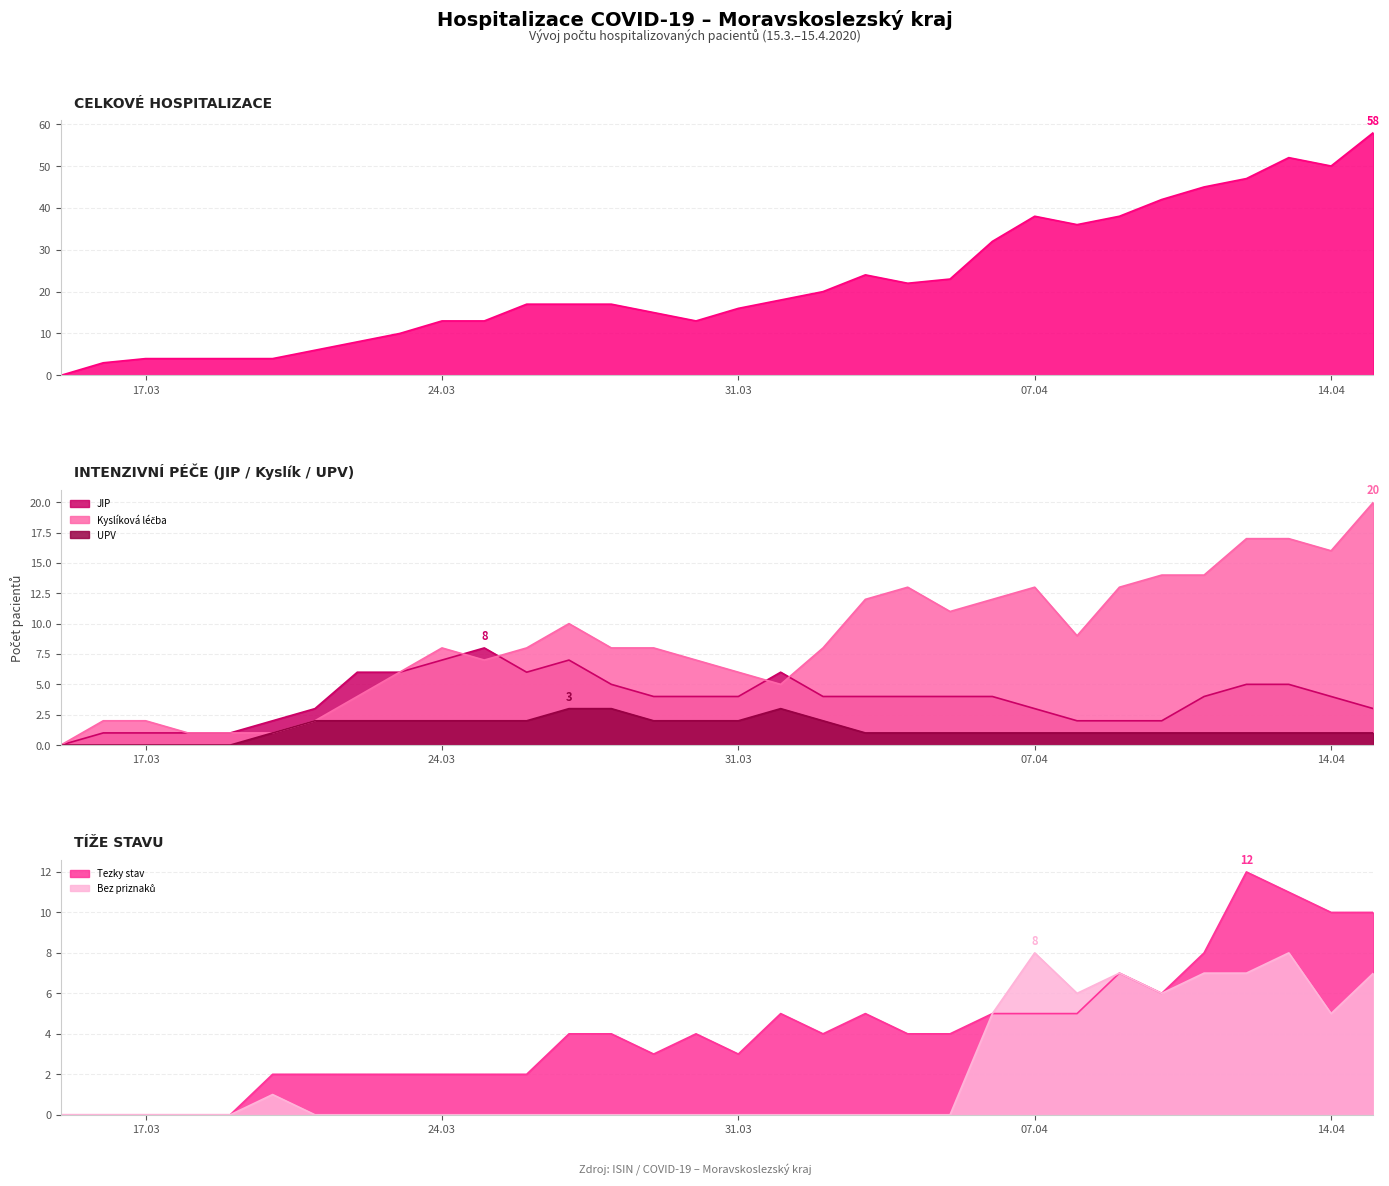

Reading left to right, list all the values displayed in this chart.

Aktualni pocet hospitalizovanych: 0	3	4	4	4	4	6	8	10	13	13	17	17	17	15	13	16	18	20	24	22	23	32	38	36	38	42	45	47	52	50	58
JIP: 0	1	1	1	1	2	3	6	6	7	8	6	7	5	4	4	4	6	4	4	4	4	4	3	2	2	2	4	5	5	4	3
Kyslíková léčba: 0	2	2	1	1	1	2	4	6	8	7	8	10	8	8	7	6	5	8	12	13	11	12	13	9	13	14	14	17	17	16	20
UPV: 0	0	0	0	0	1	2	2	2	2	2	2	3	3	2	2	2	3	2	1	1	1	1	1	1	1	1	1	1	1	1	1
Tezky stav: 0	0	0	0	0	2	2	2	2	2	2	2	4	4	3	4	3	5	4	5	4	4	5	5	5	7	6	8	12	11	10	10
Bez priznaků: 0	0	0	0	0	1	0	0	0	0	0	0	0	0	0	0	0	0	0	0	0	0	5	8	6	7	6	7	7	8	5	7